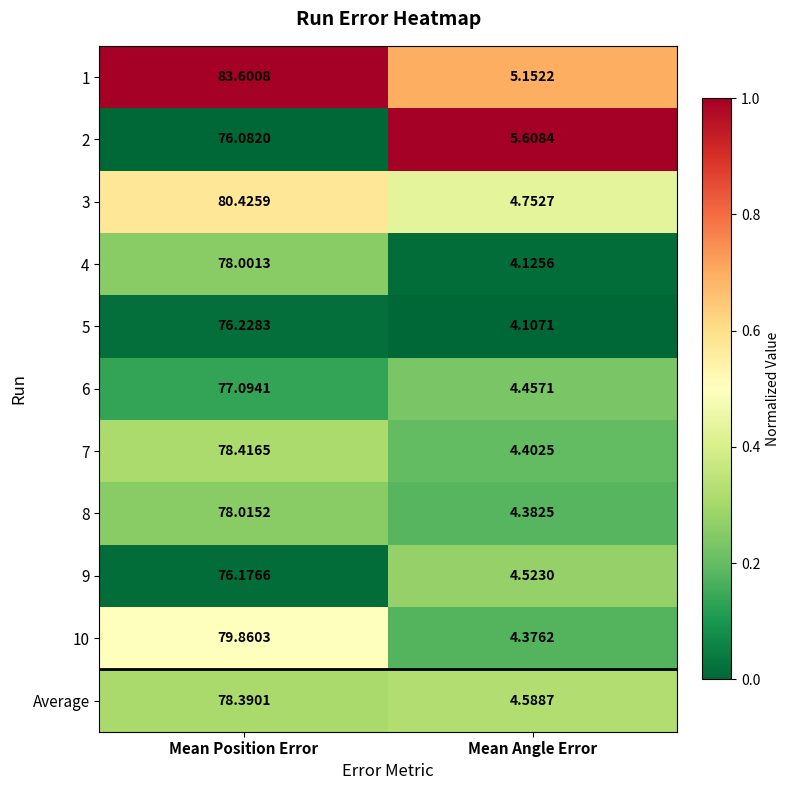

At which label does 9 first exceed 76?

Mean Position Error